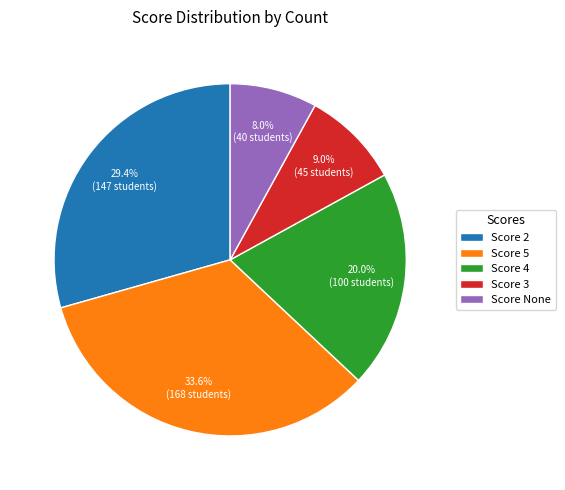

Rank the categories by value from highest to lowest.

Score 5, Score 2, Score 4, Score 3, Score None